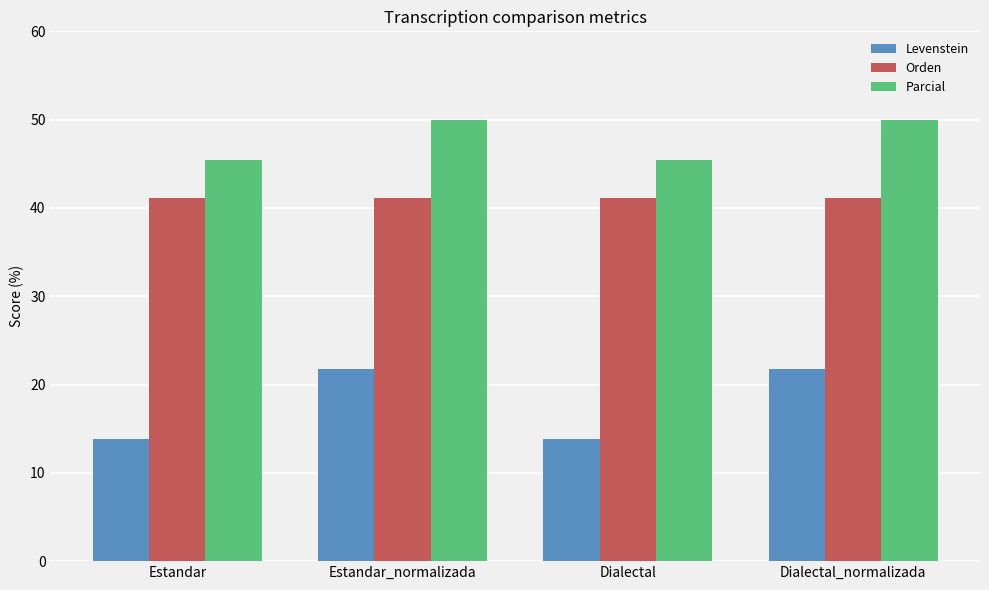

What is the label of the 4th bar from the left?

Dialectal_normalizada